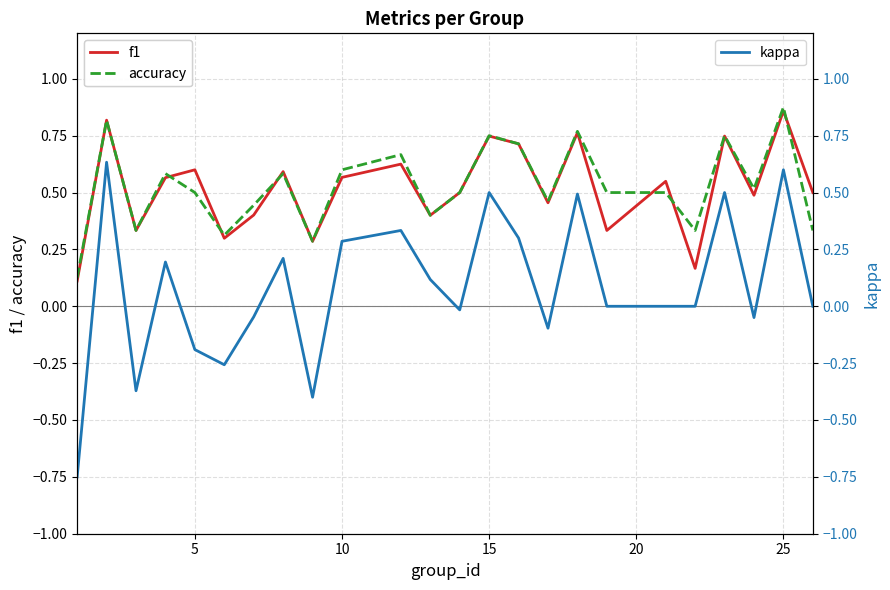

The value of kappa at 21 is -0.1. True or false?

False